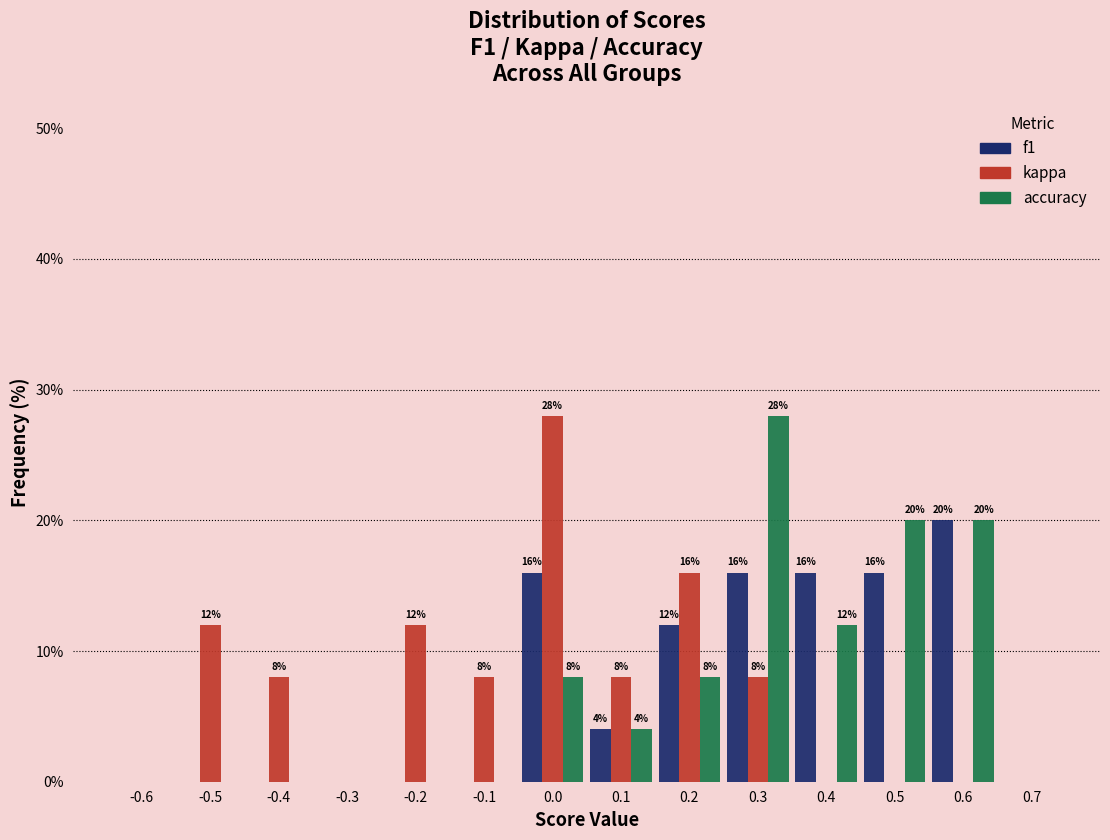

Reading right to left, transcribe all the data shown in this chart.

f1: 0.7=0.0	0.6=20.0	0.5=16.0	0.4=16.0	0.3=16.0	0.2=12.0	0.1=4.0	0.0=16.0	-0.1=0.0	-0.2=0.0	-0.3=0.0	-0.4=0.0	-0.5=0.0	-0.6=0.0
kappa: 0.7=0.0	0.6=0.0	0.5=0.0	0.4=0.0	0.3=8.0	0.2=16.0	0.1=8.0	0.0=28.0	-0.1=8.0	-0.2=12.0	-0.3=0.0	-0.4=8.0	-0.5=12.0	-0.6=0.0
accuracy: 0.7=0.0	0.6=20.0	0.5=20.0	0.4=12.0	0.3=28.0	0.2=8.0	0.1=4.0	0.0=8.0	-0.1=0.0	-0.2=0.0	-0.3=0.0	-0.4=0.0	-0.5=0.0	-0.6=0.0